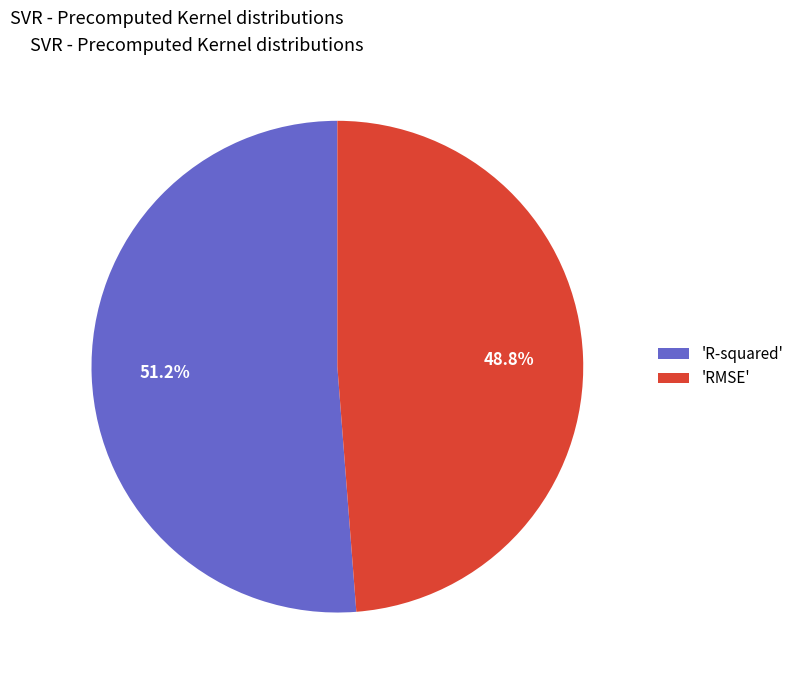

Count the number of slices in the pie.

2